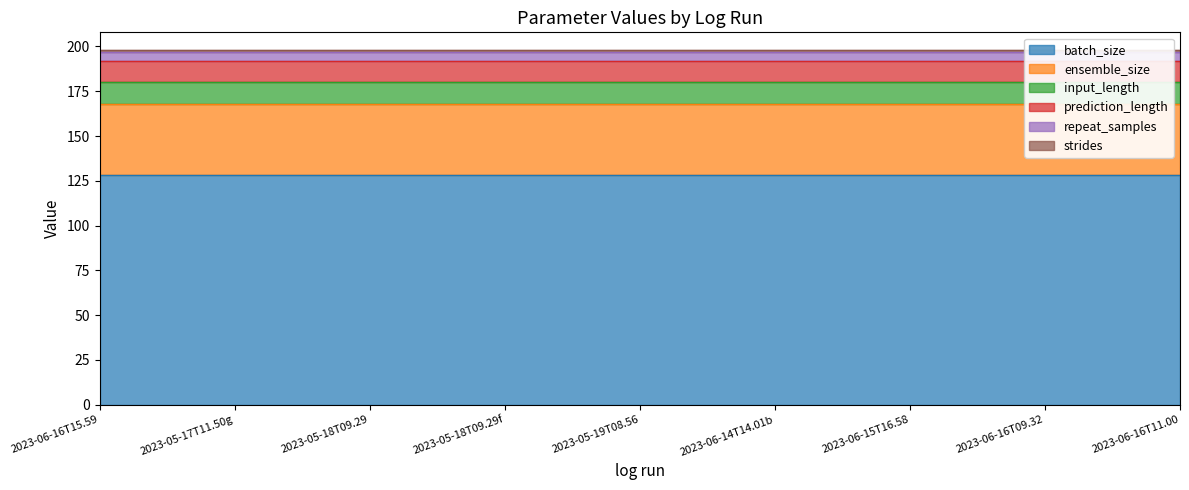

At which category is the sum across all series the highest?

logs\2023-06-16T15.59